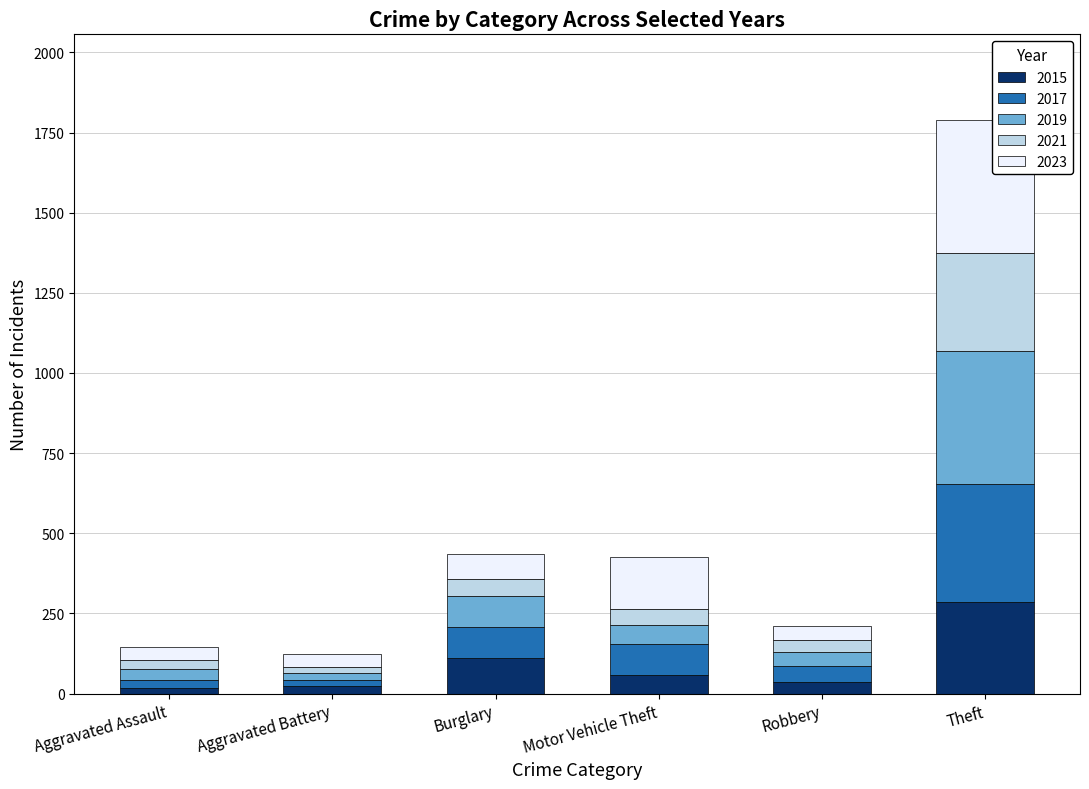

Is it true that 2015 equals 287 at Theft?

True